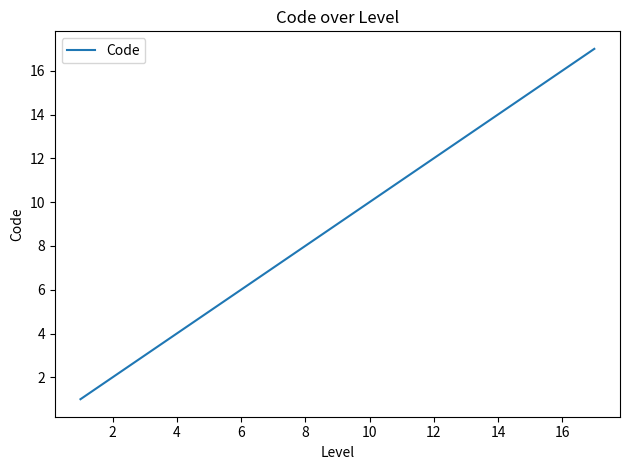

What is the maximum value shown in the chart?

17